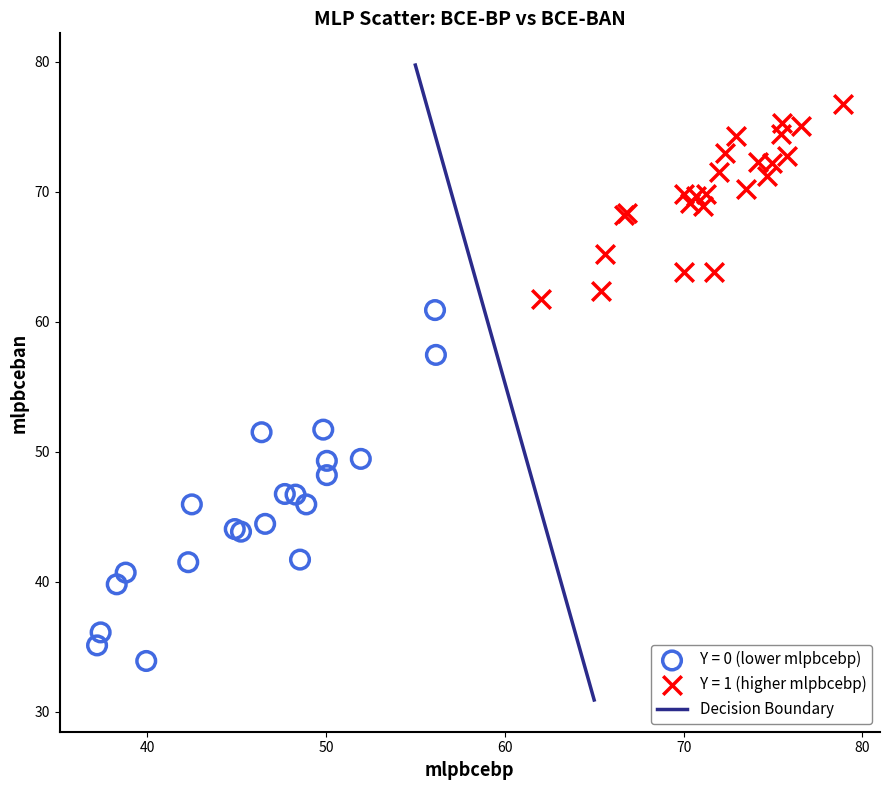

Which series contains the highest Y value?

Y = 1 (higher mlpbcebp)